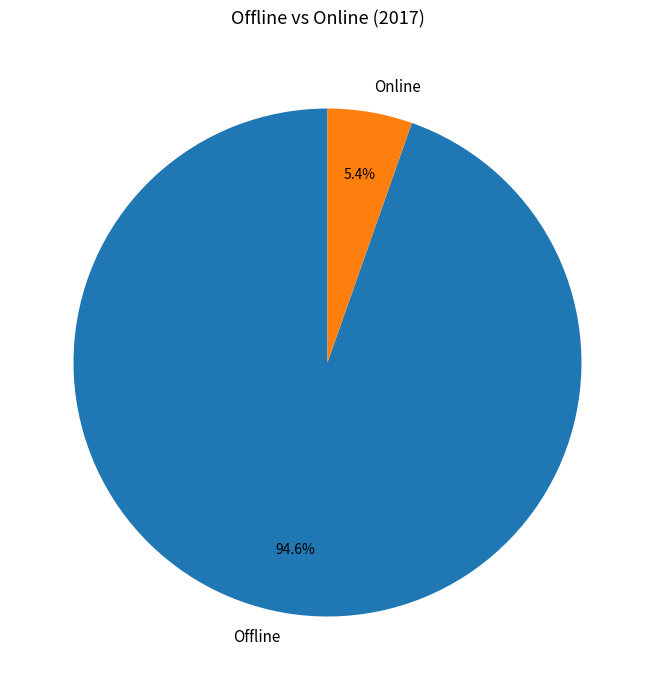

To the nearest percent, what is the combined percentage of Offline and Online?

100%